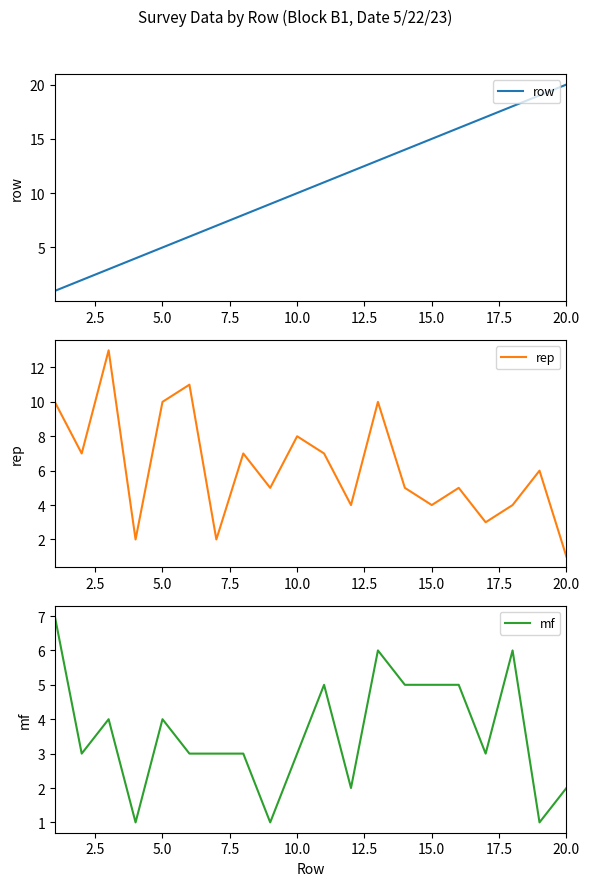

At which label does rep reach its minimum?

20.0